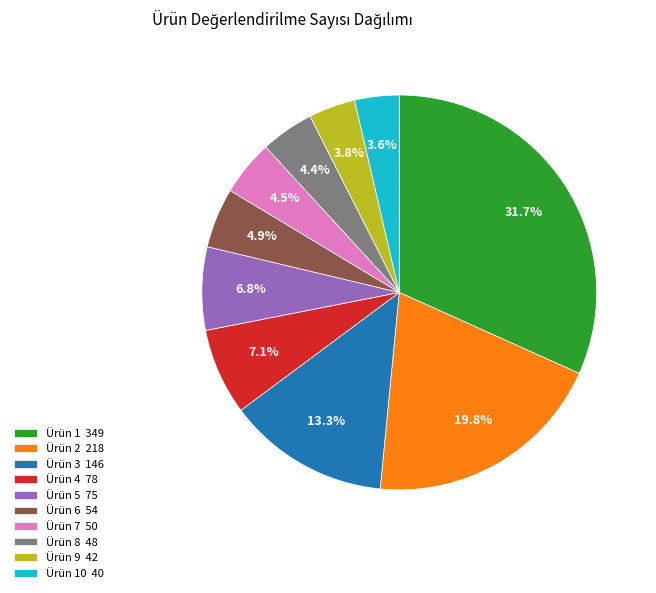

What is the largest slice in the pie chart?

Ürün 1 349